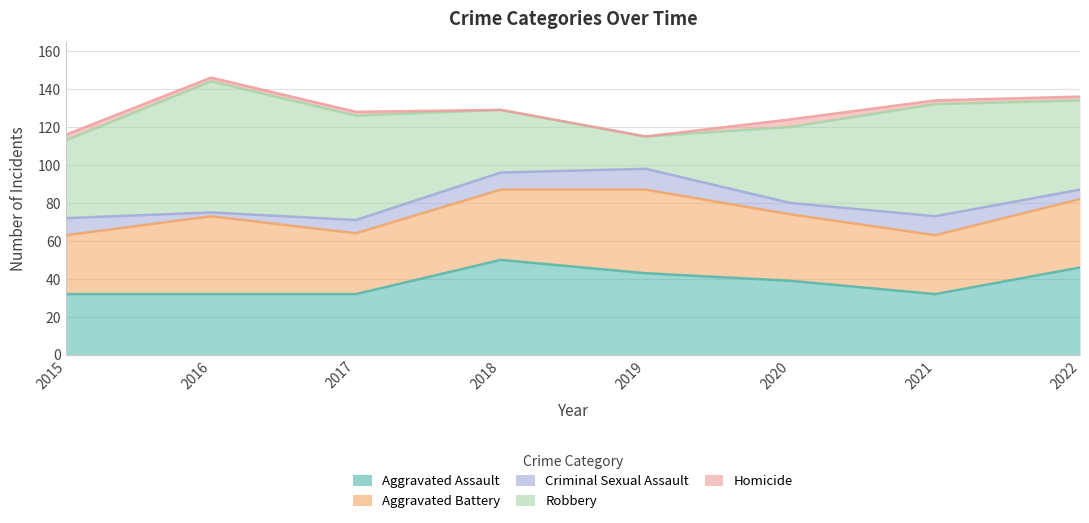

What is the sum of the Aggravated Assault values at 2021 and 2018?

82